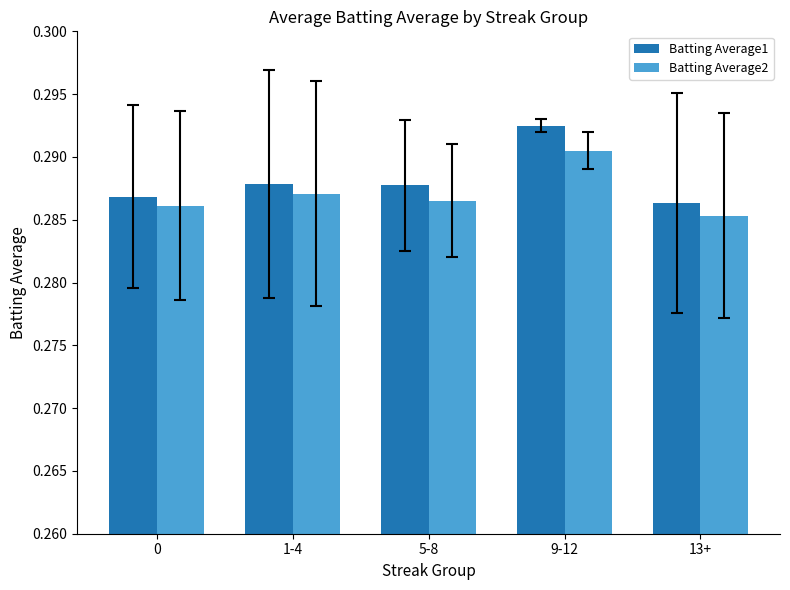

Count the number of data series in this chart.

2